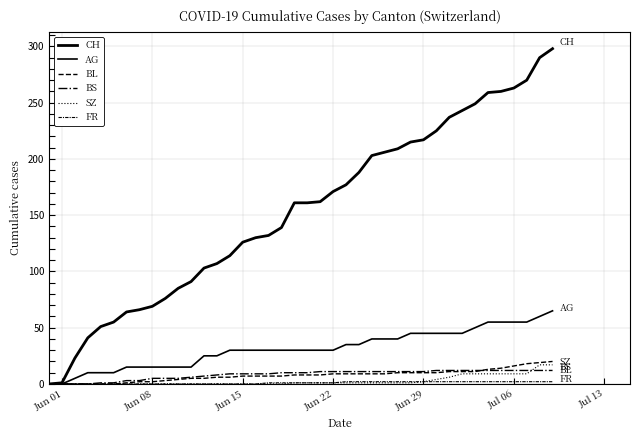

Does the chart have visible grid lines?

Yes